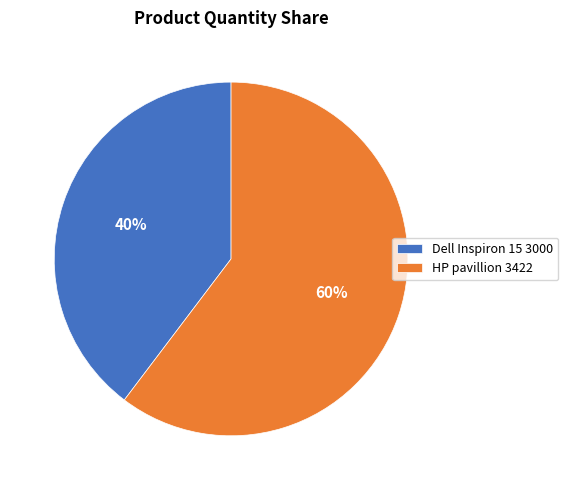

Which has a higher value, HP pavillion 3422 or Dell Inspiron 15 3000?

HP pavillion 3422